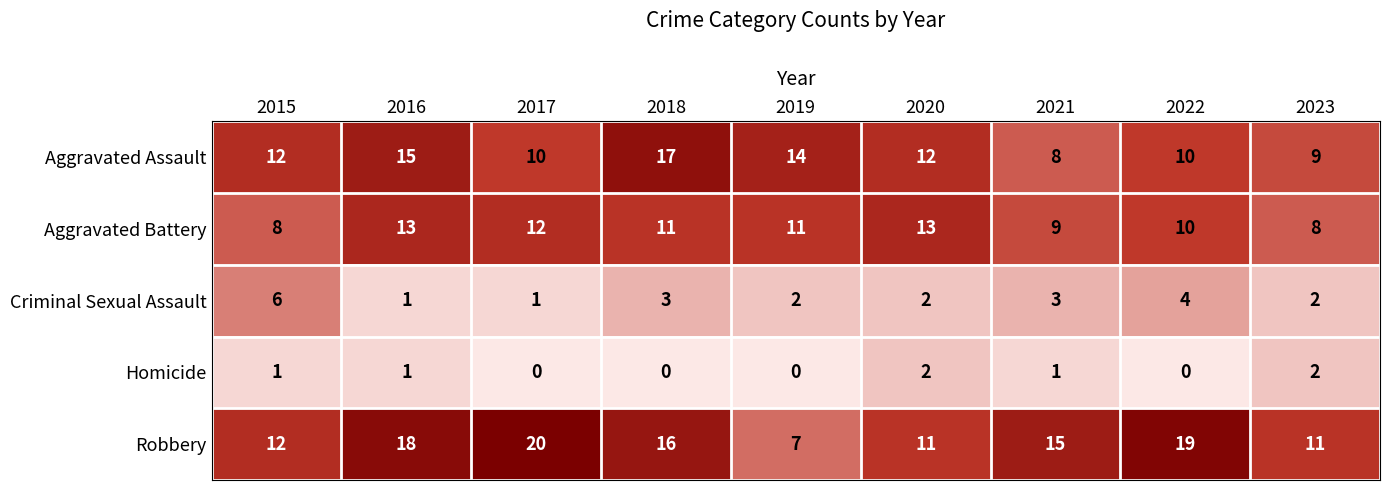

At which label does Aggravated Assault reach its minimum?

2021